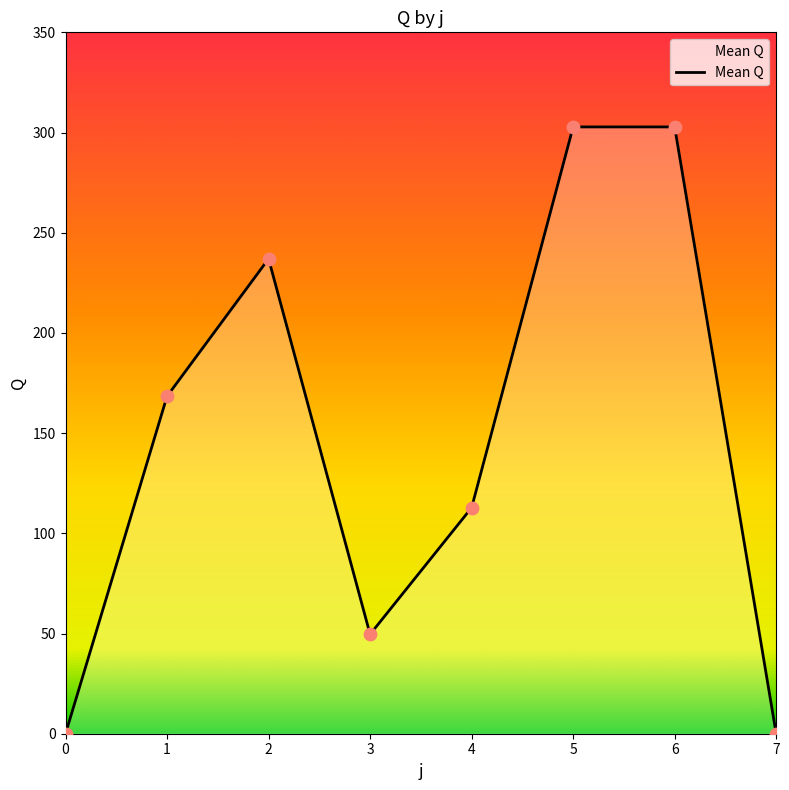

What is the ratio of the value at 5 to the value at 4?

2.7